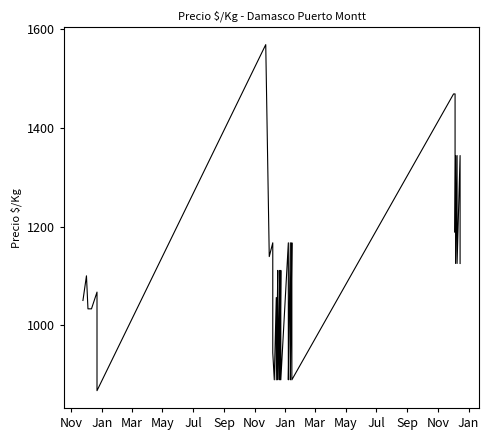

How many distinct data groups are displayed?

1